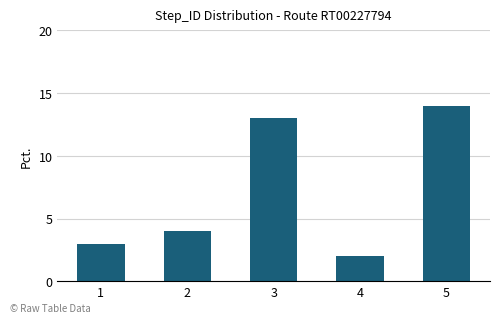

True or false: the data shows 4 at 2.

True